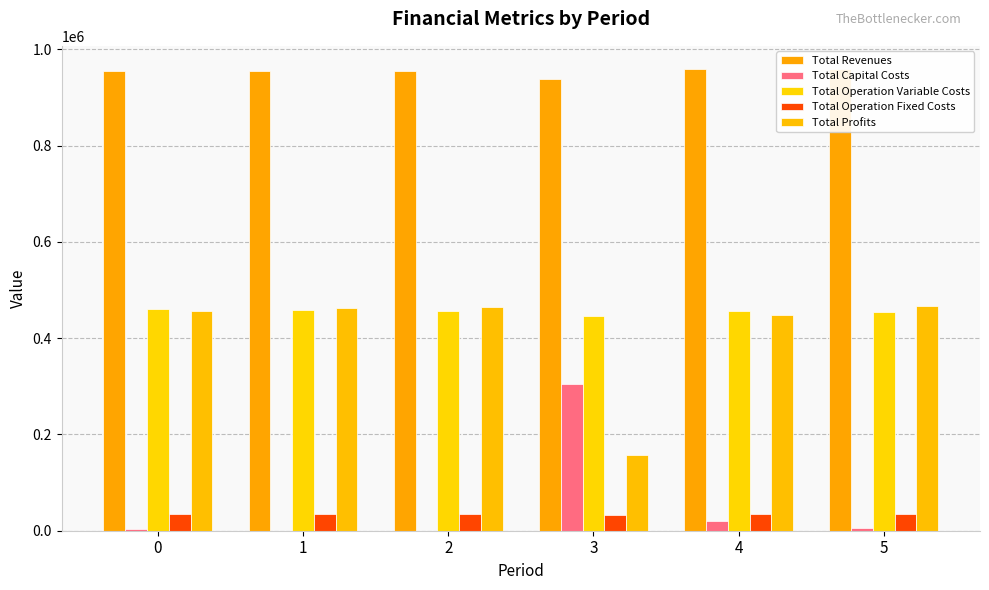

Count the number of data series in this chart.

5